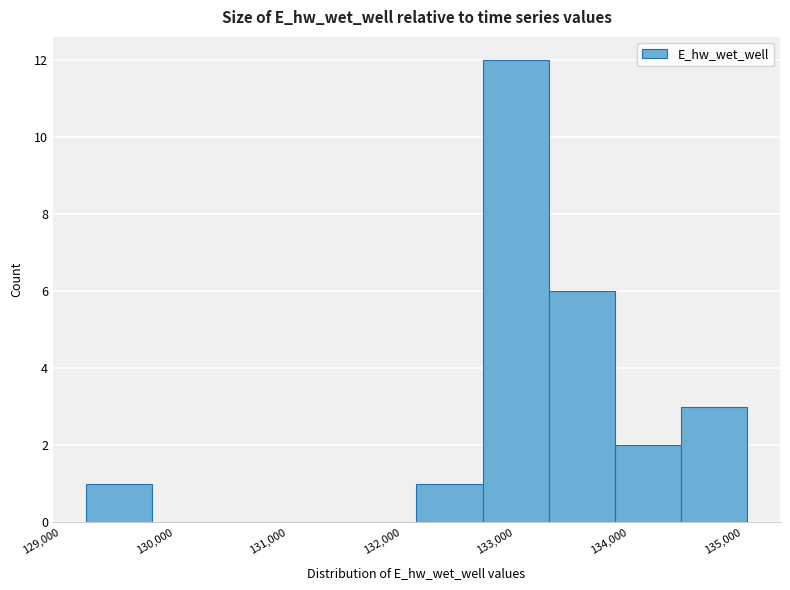

How tall is the bar that spans 134500 to 135000 on the x-axis? Neither the bar edges nor the heights are printed on the chart, so give them approximately, as read against the axes.

3